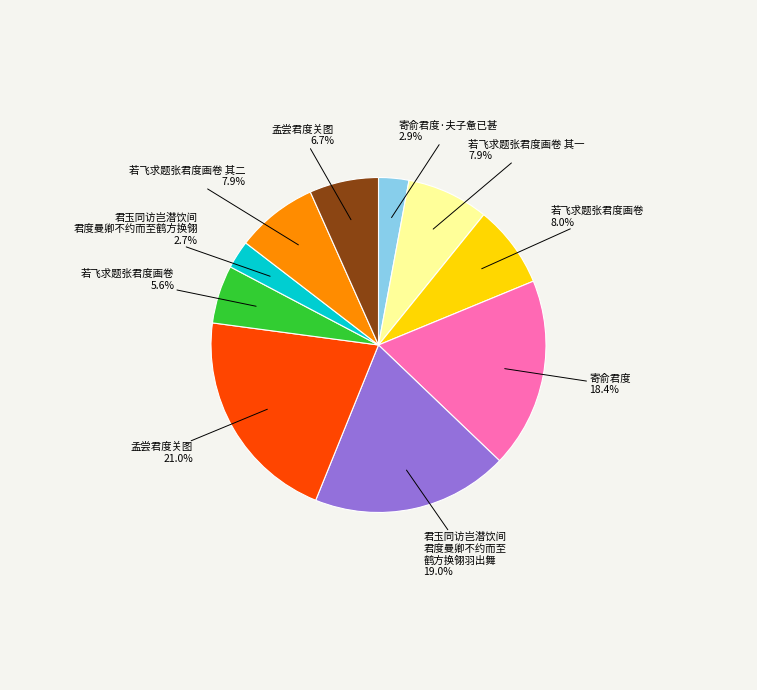

Is there any slice that represents more than half of the pie?

No